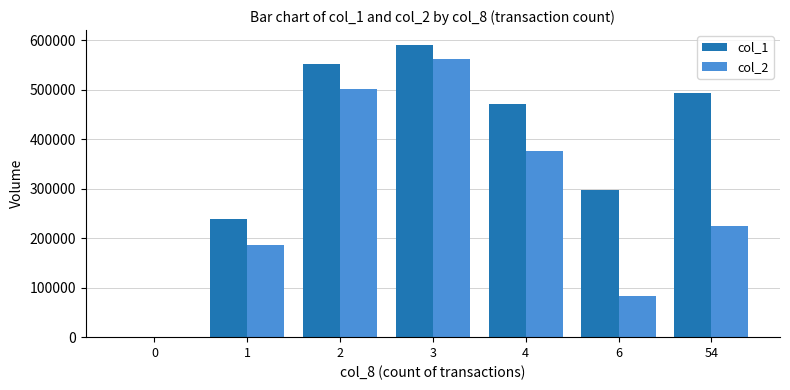

How many col_2 values are between 84150 and 501220?

5